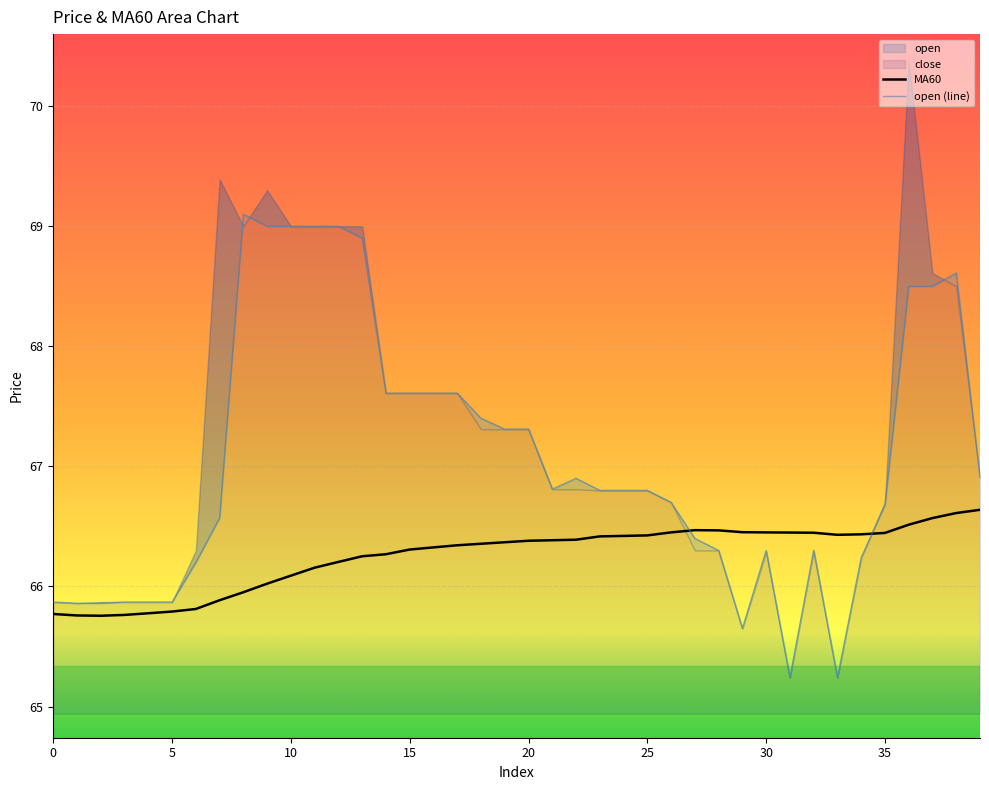

Is it true that MA60 equals 66.1 at 10?

True